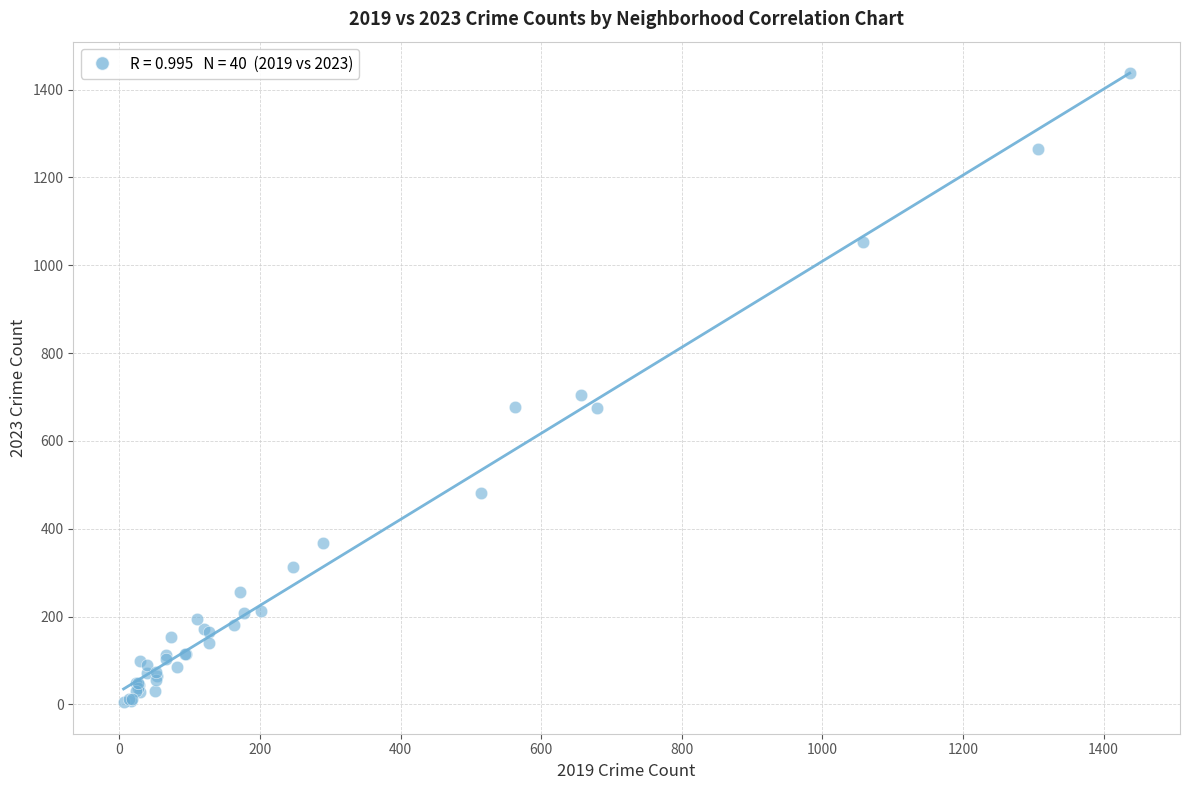

What Y value in the scatter plot is closest to 721?

705